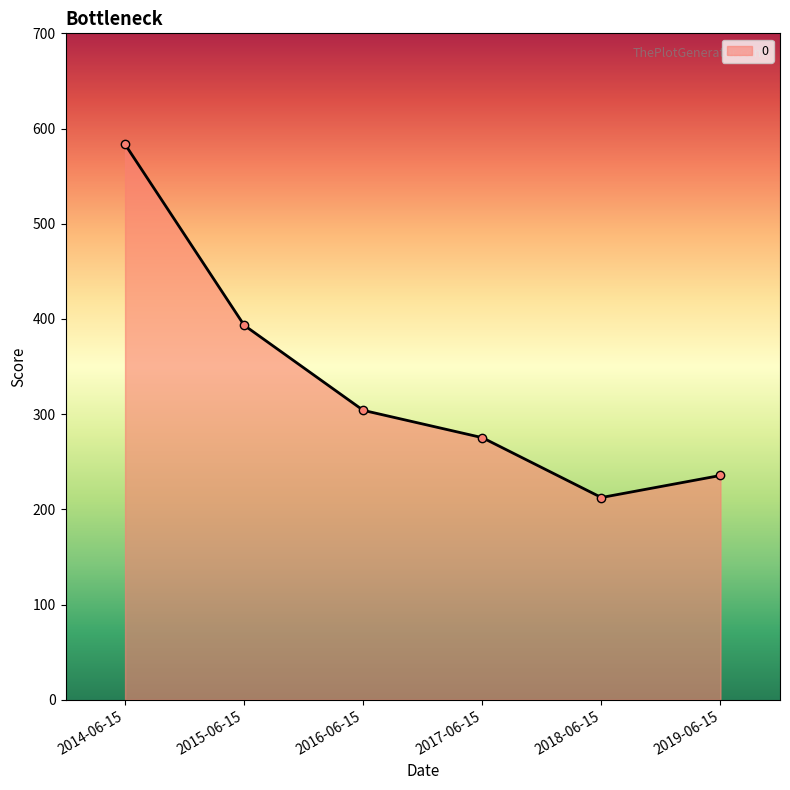

Which category has the lowest value across all series?

2018-06-15